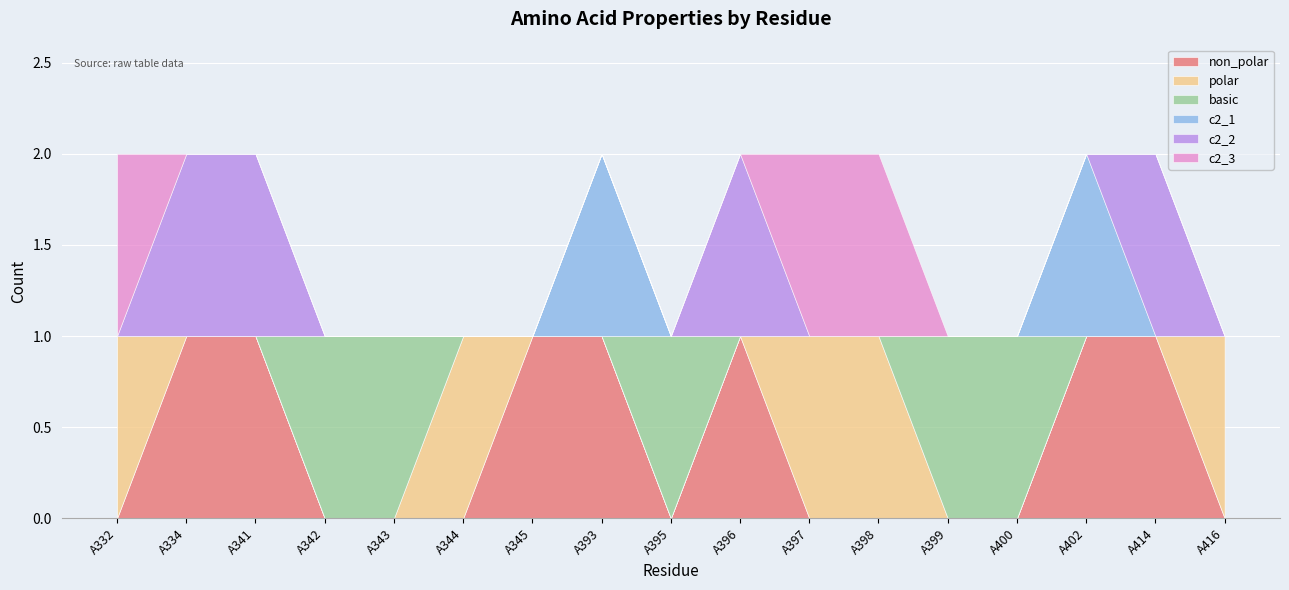

Between which two adjacent categories do polar and non_polar first intersect?

A332 and A334